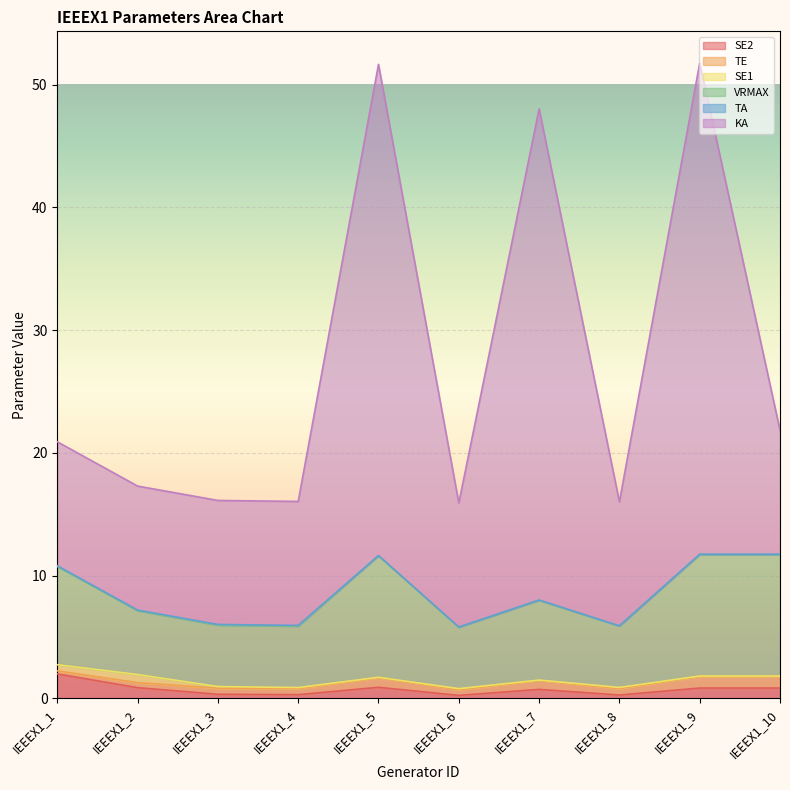

Which series has the largest total across all categories?

KA